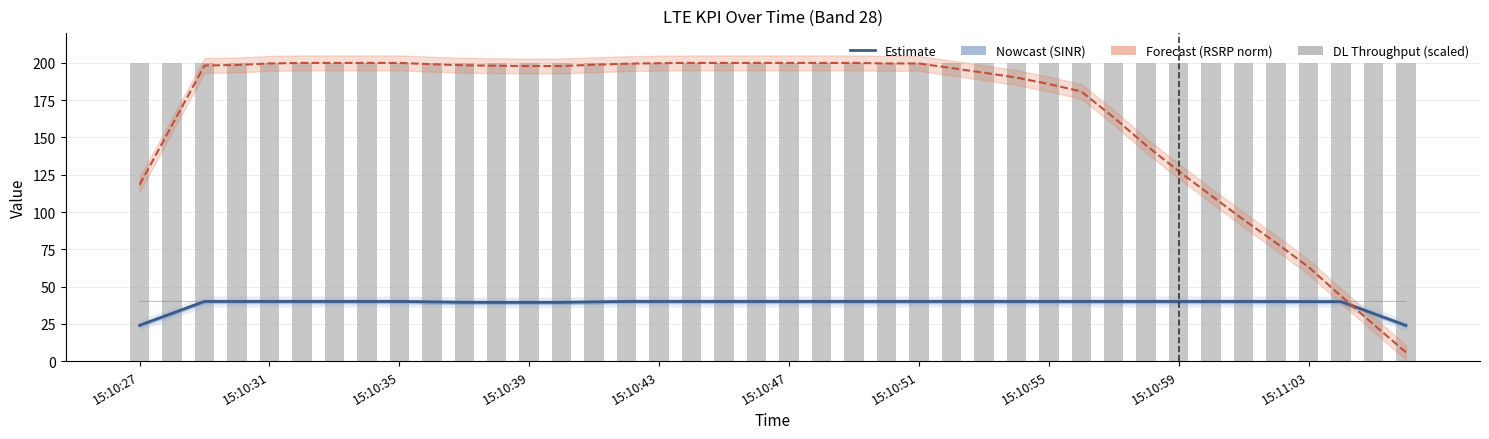

Reading left to right, transcribe all the data shown in this chart.

LTE KPI PCell SINR [dB]: 24.0	32.0	40.0	40.0	40.0	40.0	40.0	40.0	40.0	39.7	39.4	39.4	39.4	39.4	39.7	40.0	40.0	40.0	40.0	40.0	40.0	40.0	40.0	40.0	40.0	40.0	40.0	40.0	40.0	40.0	40.0	40.0	40.0	40.0	40.0	39.9	39.9	39.9	31.9	23.9
LTE KPI PCell Serving RSRP (norm): 118.3	158.3	198.3	198.6	199.7	200.0	200.0	200.0	200.0	199.1	198.4	198.1	197.9	197.9	198.8	199.5	199.8	200.0	200.0	200.0	200.0	200.0	200.0	199.7	199.7	196.6	193.4	190.2	185.9	180.9	163.4	144.7	127.4	111.0	94.8	79.3	63.1	43.6	24.7	5.9
LTE KPI PCell Total Tx Power [dBm]: 40.0	40.0	40.0	40.0	40.0	40.0	40.0	40.0	40.0	40.0	40.0	40.0	40.0	40.0	40.0	40.0	40.0	40.0	40.0	40.0	40.0	40.0	40.0	40.0	40.0	40.0	40.0	40.0	40.0	40.0	40.0	40.0	40.0	40.0	40.0	40.0	40.0	40.0	40.0	40.0
LTE KPI MAC DL Throughput [Mbps]: 200.0	200.0	200.0	200.0	200.0	200.0	200.0	200.0	200.0	200.0	200.0	200.0	200.0	200.0	200.0	200.0	200.0	200.0	200.0	200.0	200.0	200.0	200.0	200.0	200.0	200.0	200.0	200.0	200.0	200.0	200.0	200.0	200.0	200.0	200.0	200.0	200.0	200.0	200.0	200.0